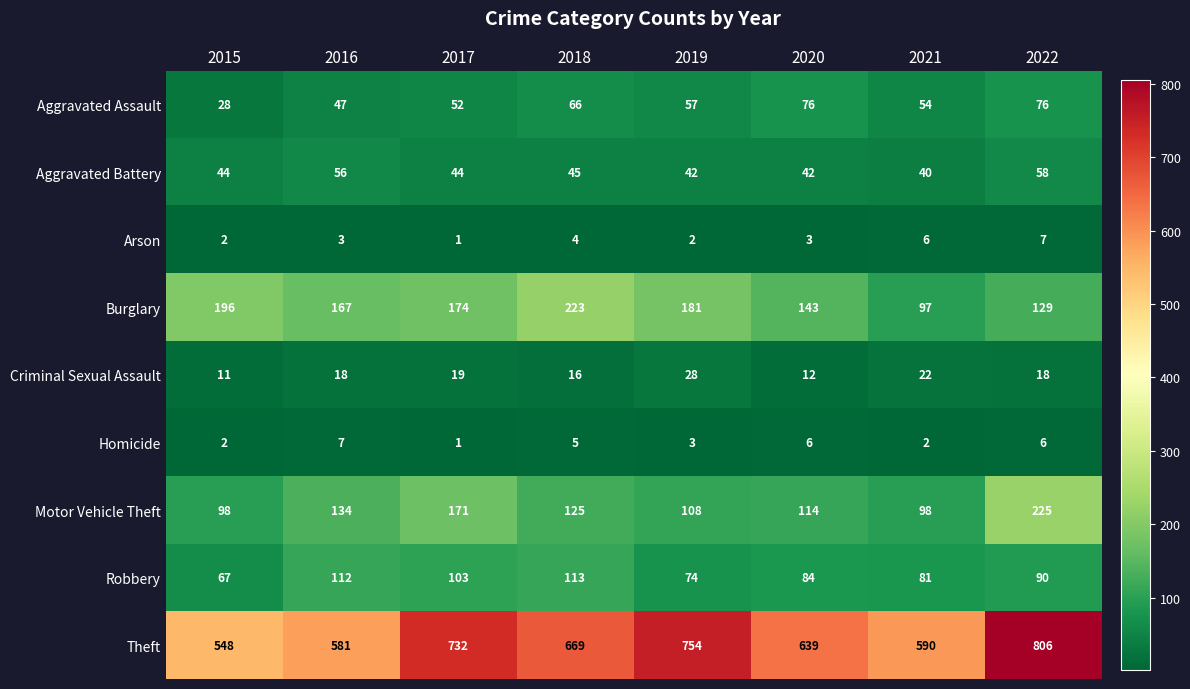

What is the average value of the Theft series?

665